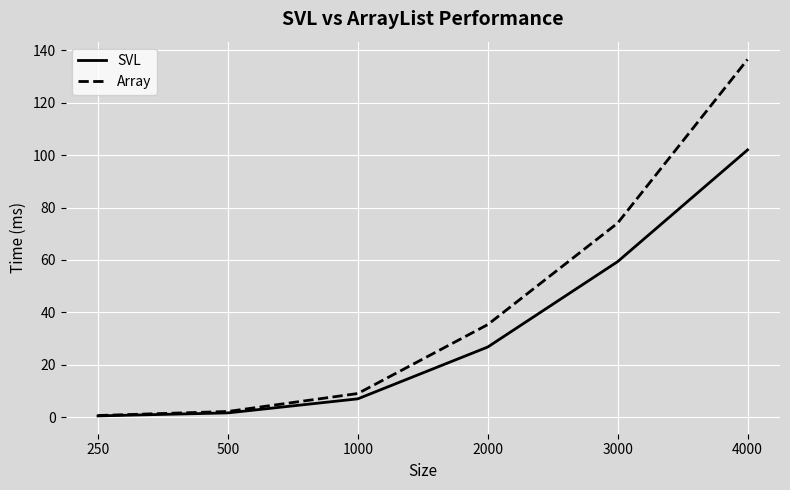

Does the chart display data point markers on the line(s)?

No